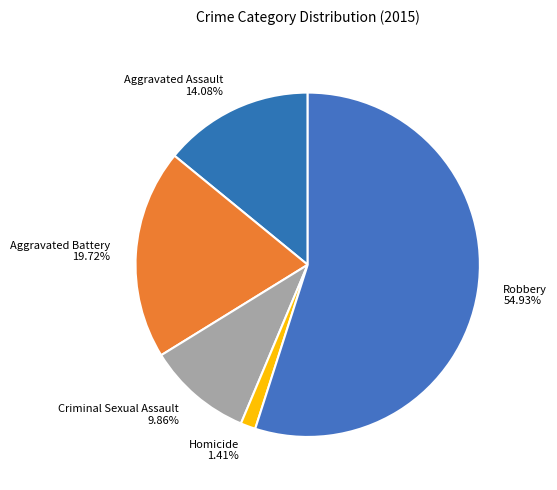

What percentage is NOT represented by Criminal Sexual Assault?

90.1%